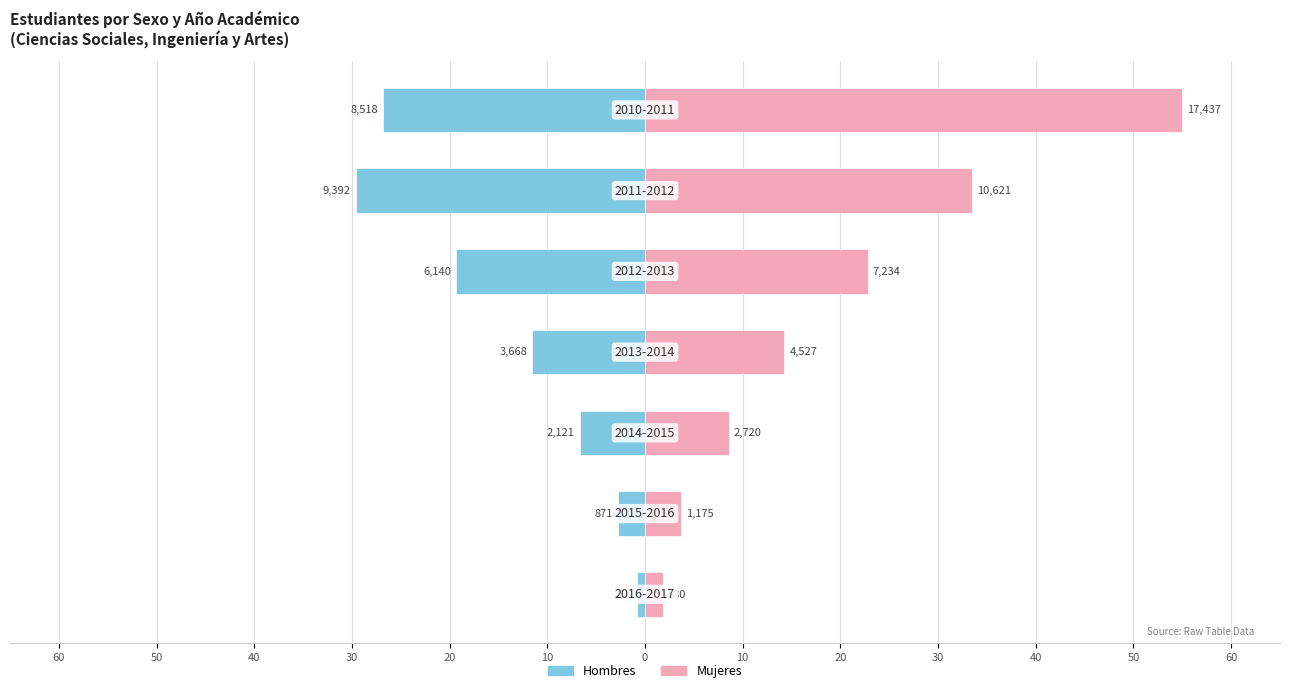

What is the smallest value displayed?

-29.6